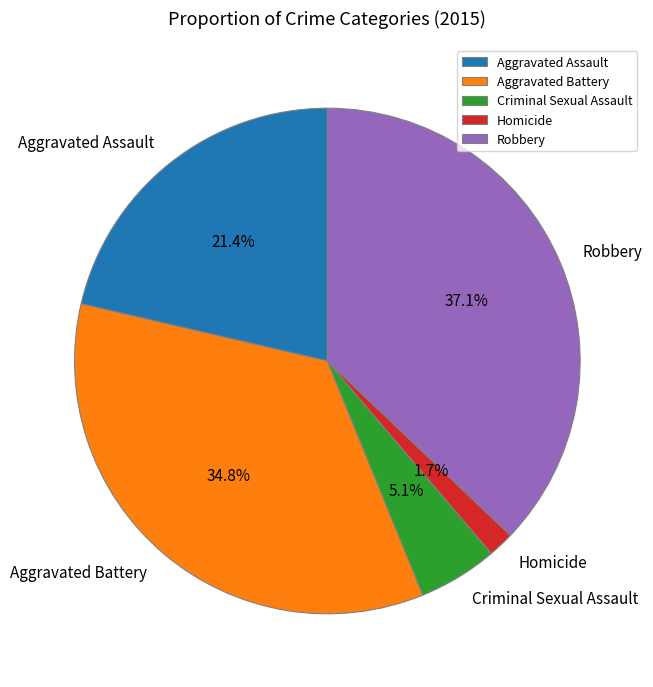

Is it true that Homicide is 8% of the pie?

False